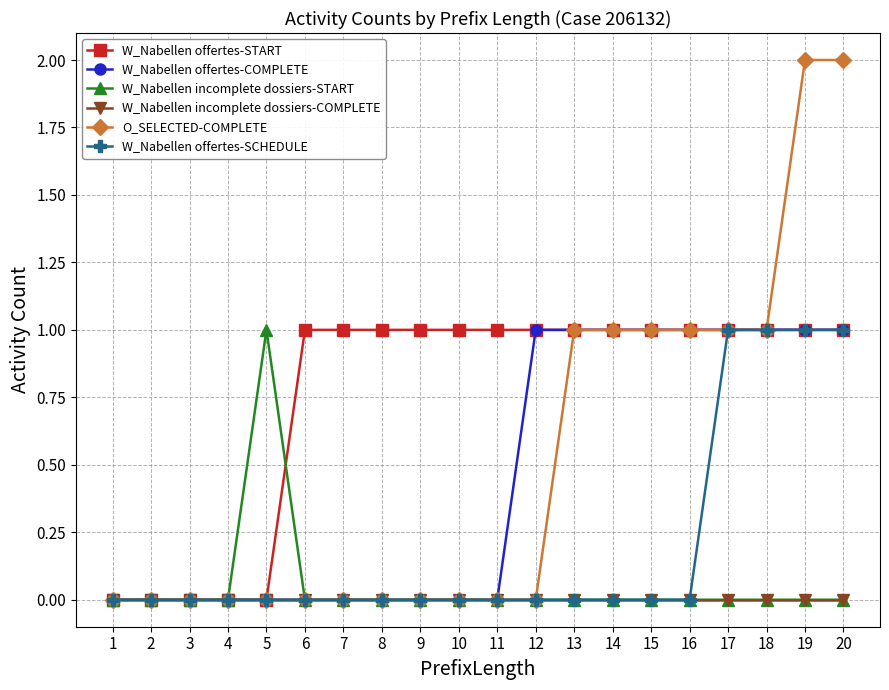

How many lines are shown in the chart?

6